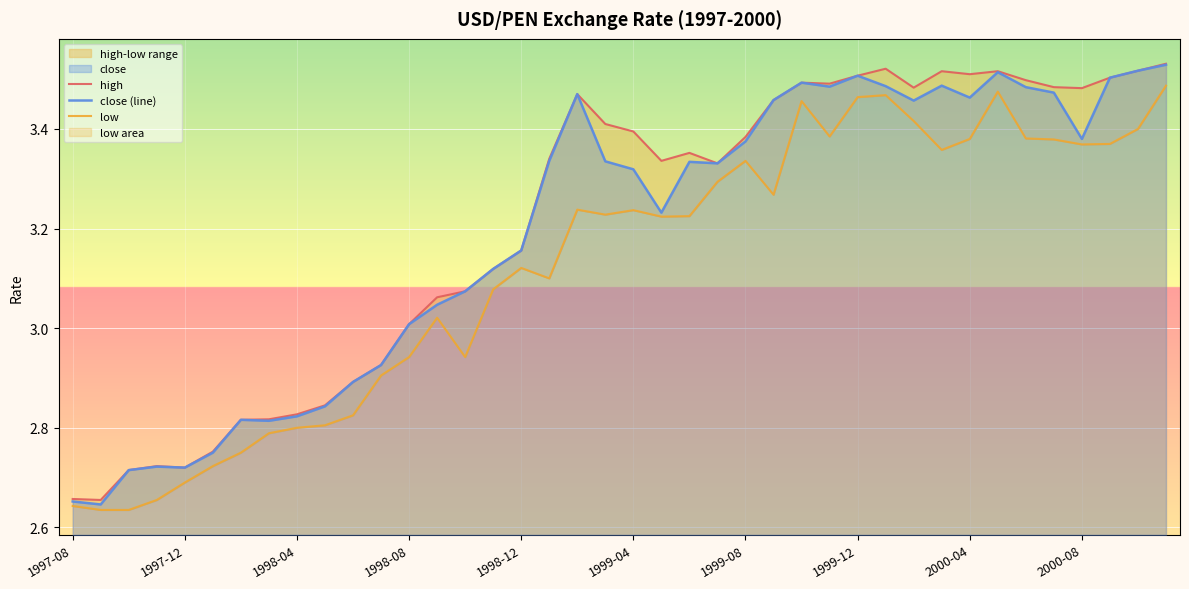

The value of close (line) at 1999-08 is 1.3. True or false?

False